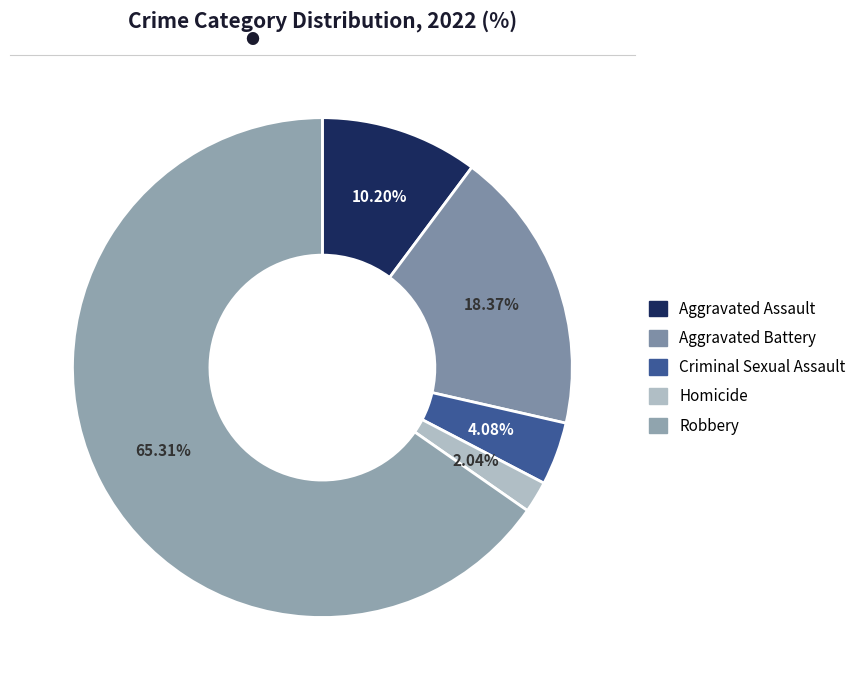

Which slice is the smallest?

Homicide